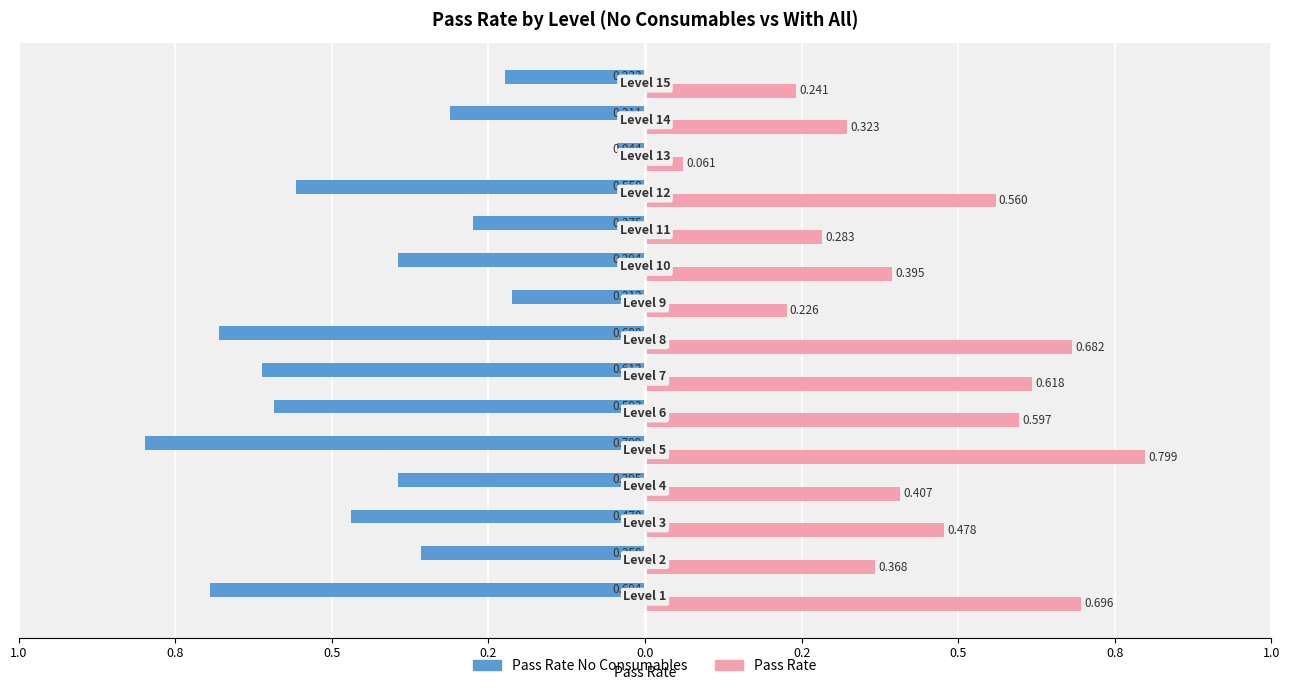

What is the difference between the maximum and minimum values in the Pass Rate series?

0.7